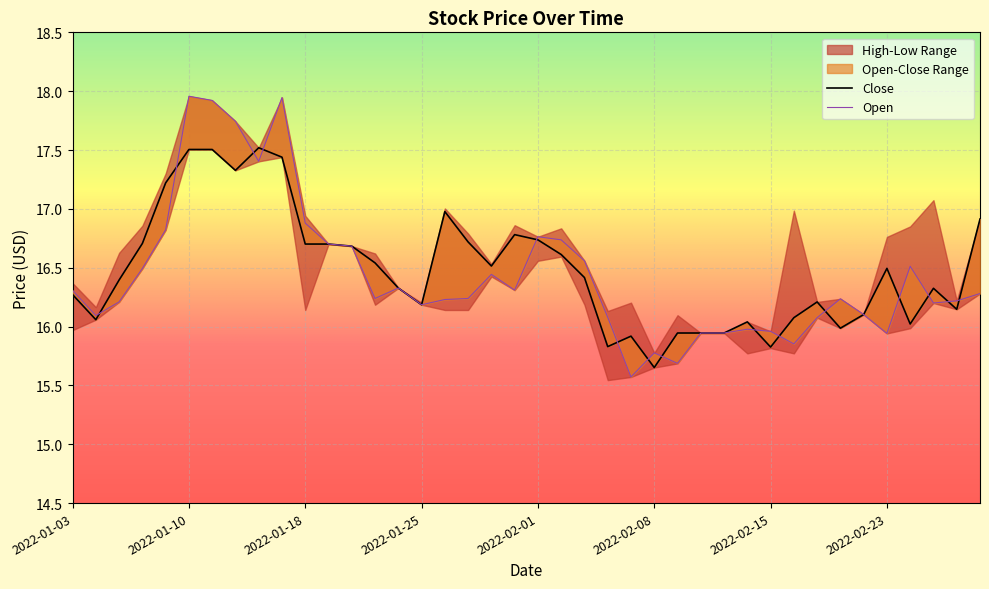

What is the value of the Open point at the 29th from the left?

15.9